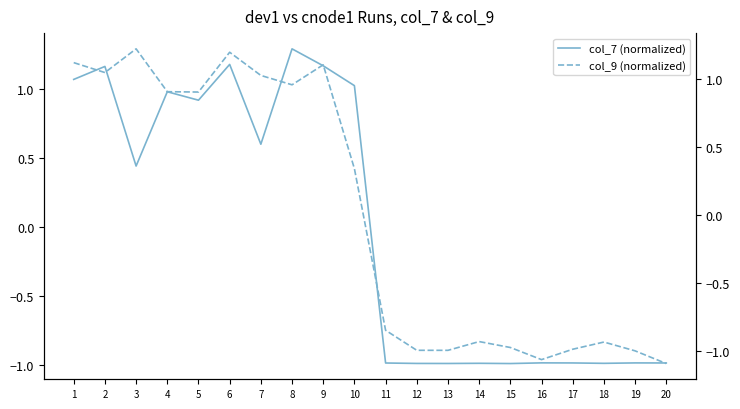

Is it true that col_7 (normalized) equals 0.8 at 3?

False